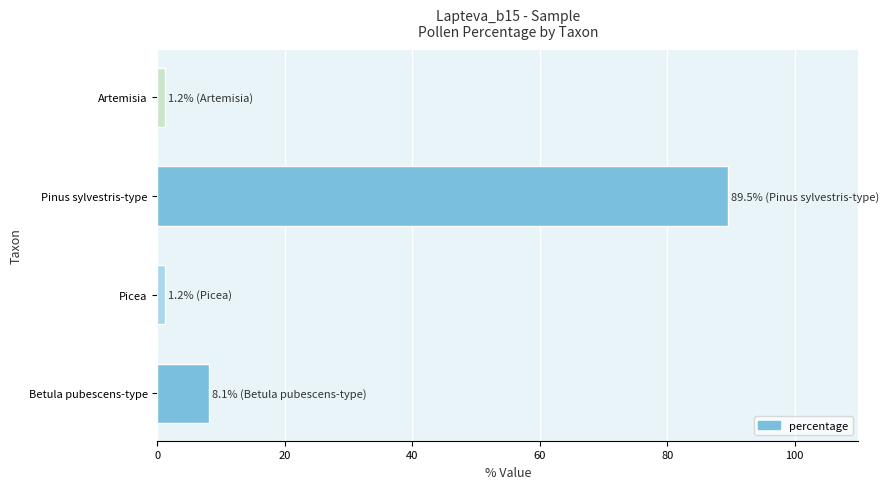

Reading bottom to top, what are all the values shown in this chart?

Betula pubescens-type=8.1	Picea=1.2	Pinus sylvestris-type=89.5	Artemisia=1.2